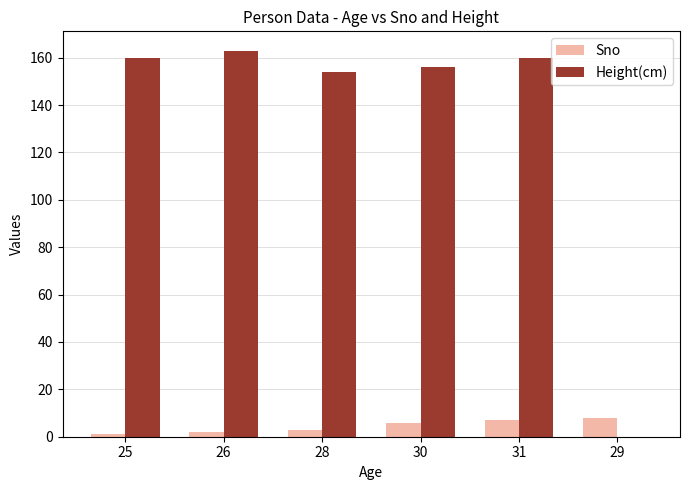

What is the sum of the Sno values at 29 and 28?

11